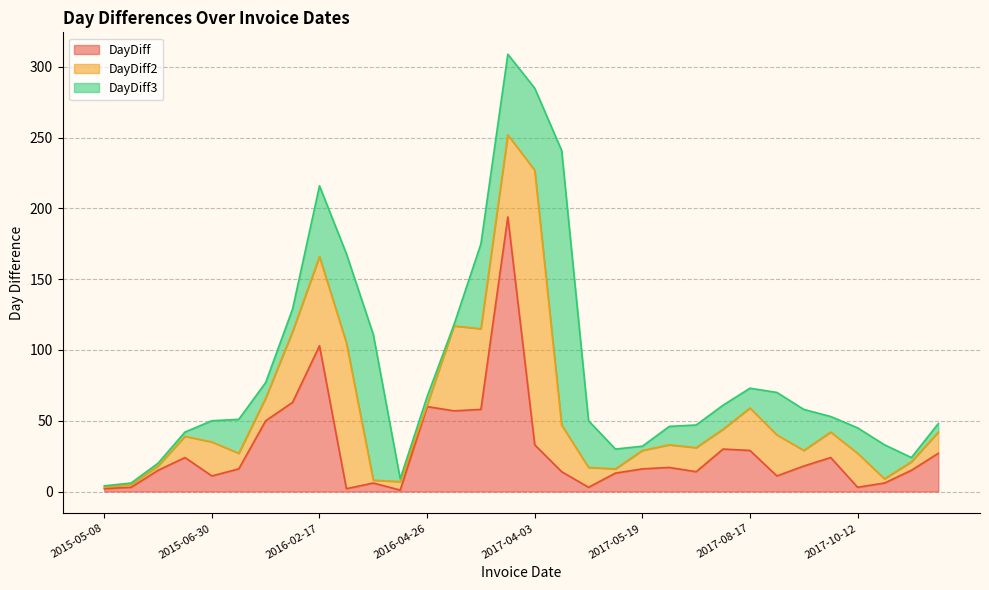

What is the difference between the maximum and minimum values in the DayDiff2 series?

249